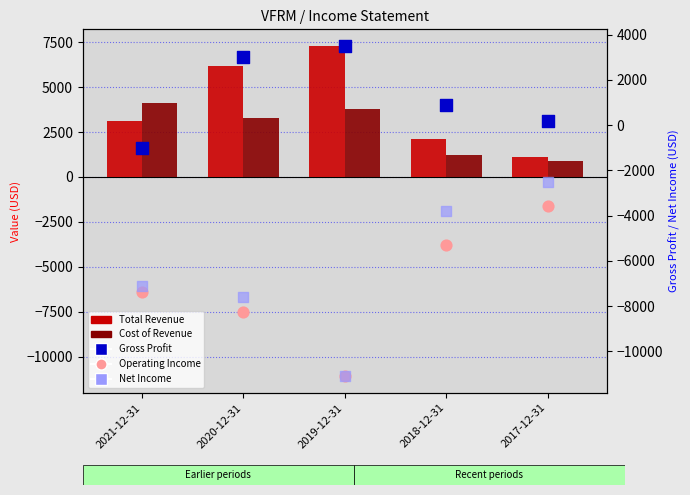

At which category is the sum across all series the highest?

2017-12-31